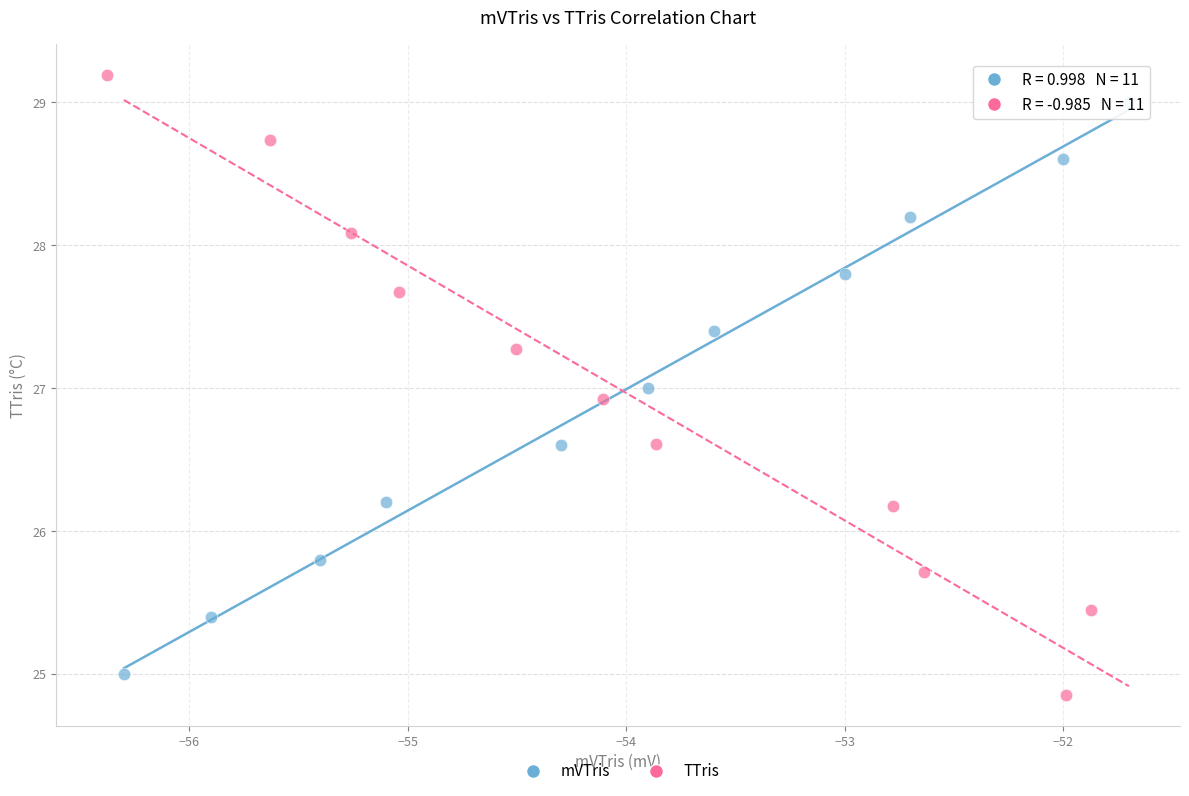

Which series contains the lowest Y value?

TTris